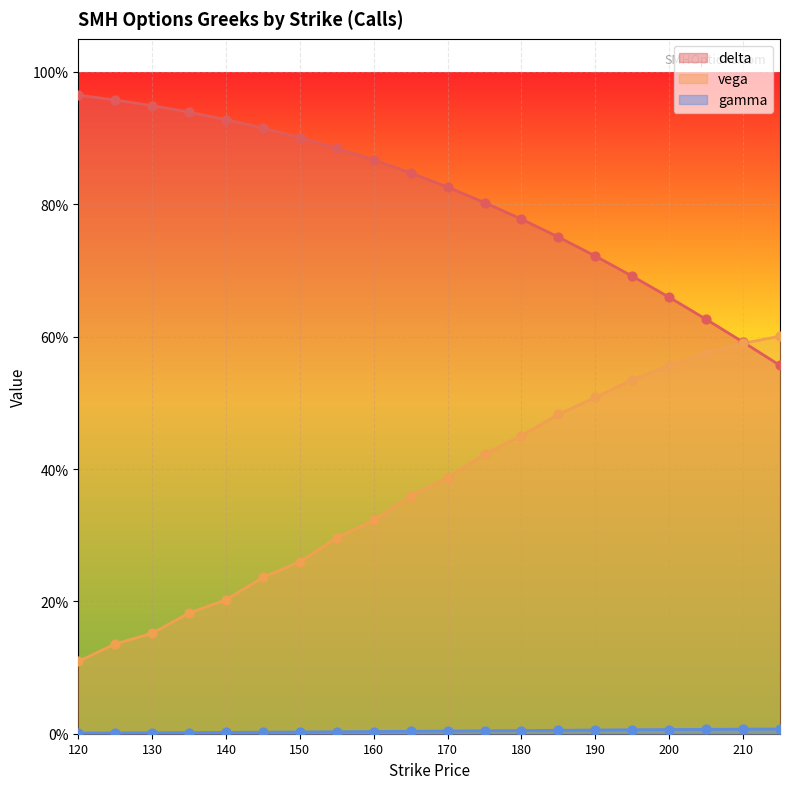

What is the total value across all series at 185?

1.2